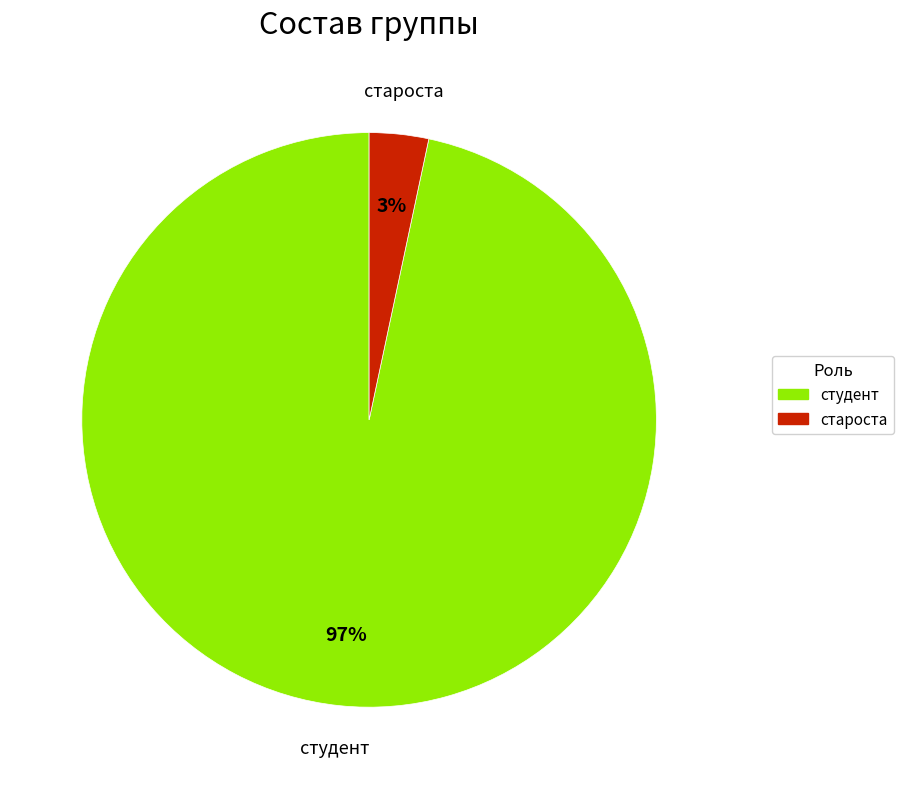

Is the sum of студент and староста greater than half?

Yes